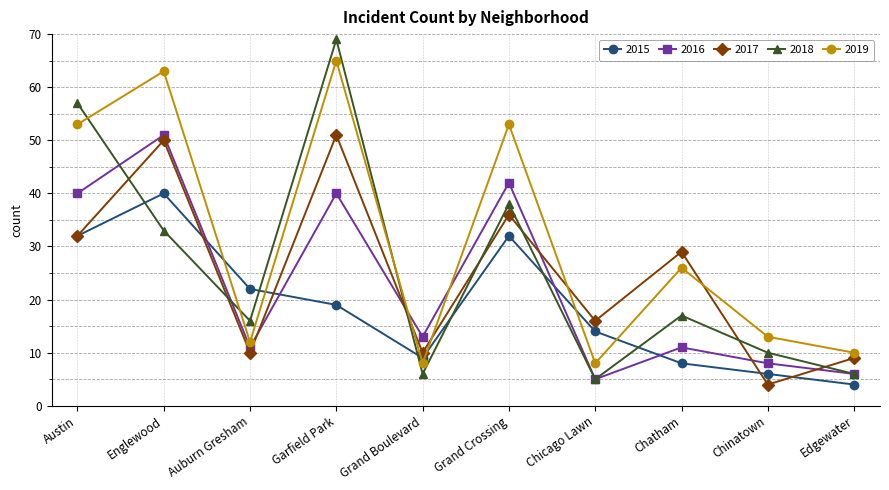

How many interior local peaks does the 2018 series have?

3